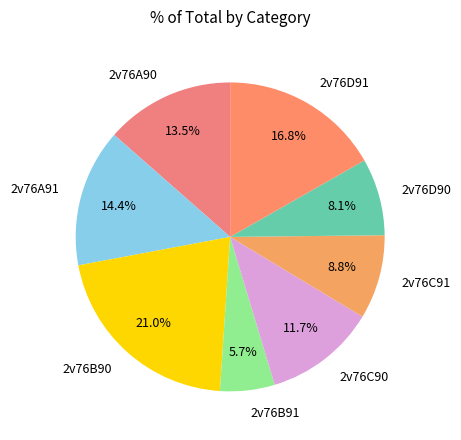

Does 2v76D91 account for over 50% of the chart?

No